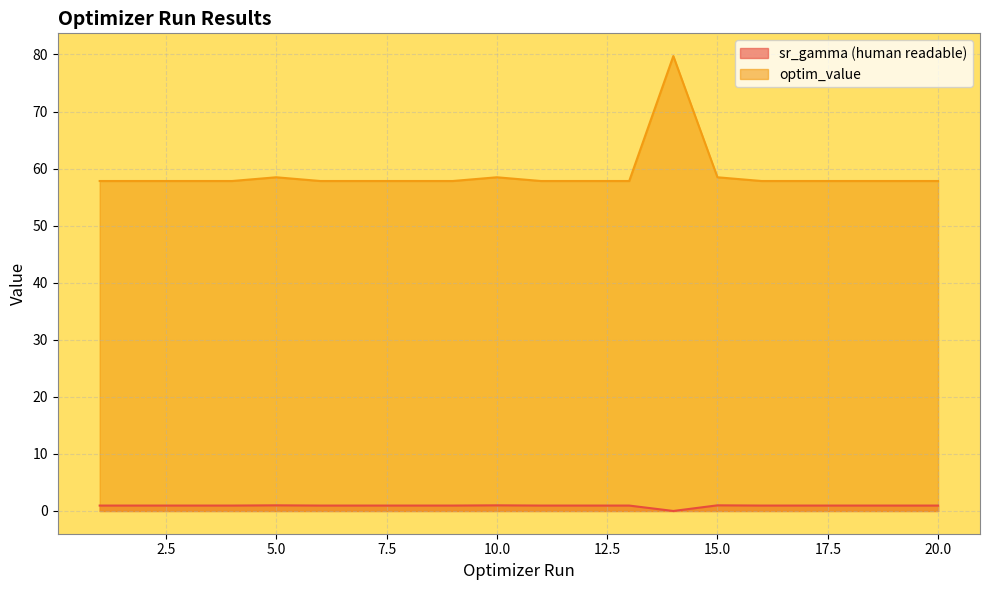

At which category is the sum across all series the highest?

14